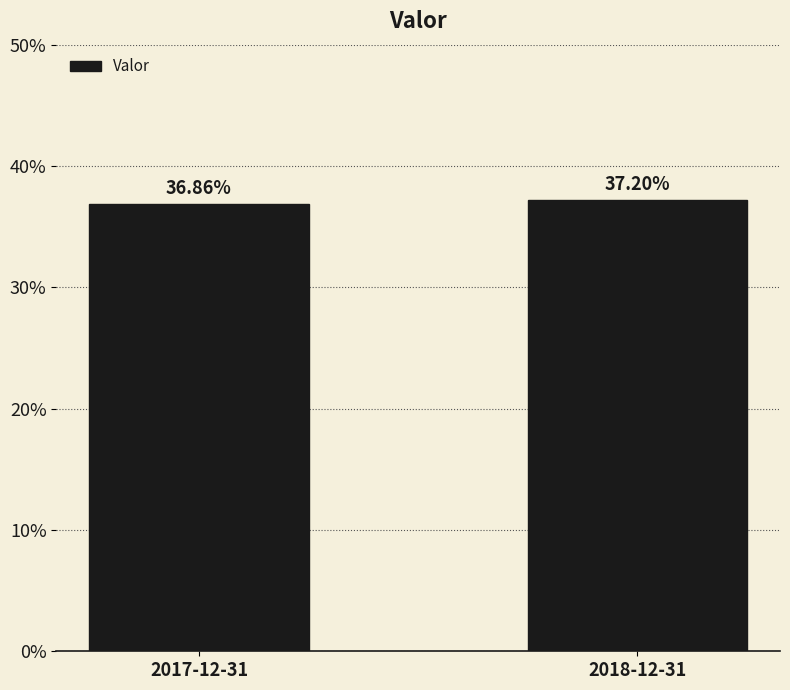

True or false: the data shows 0.4 at 2017-12-31.

True